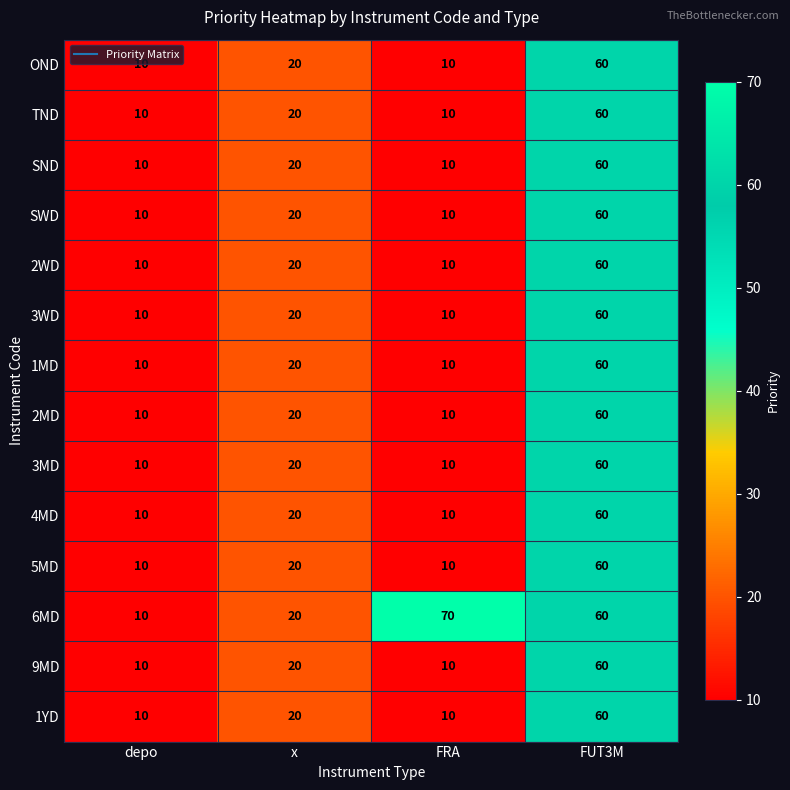

Which label corresponds to the largest value in the chart?

FRA